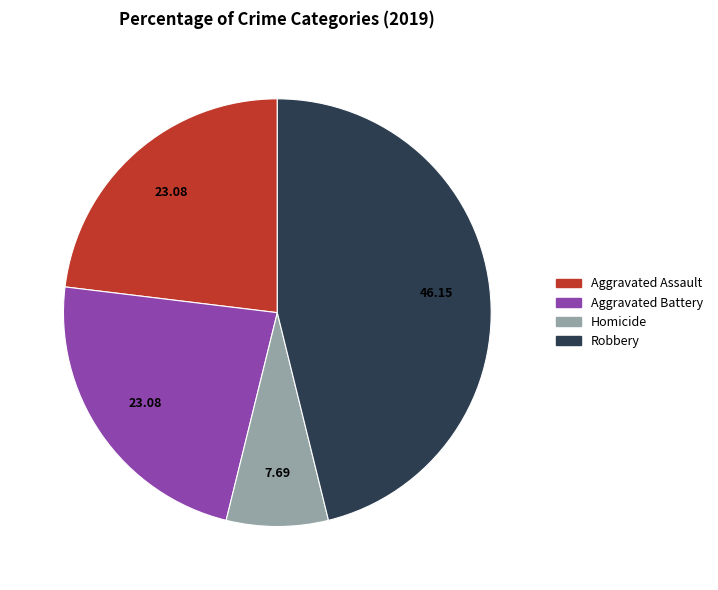

Is the sum of Homicide and Aggravated Assault greater than half?

No